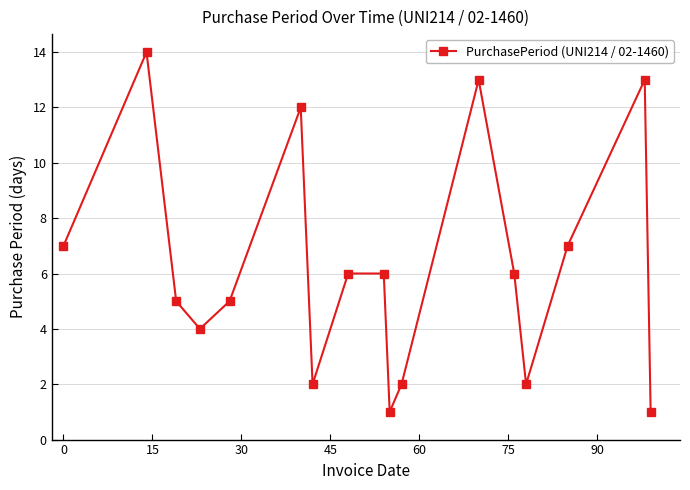

What is the value of the 12th point from the left?

13